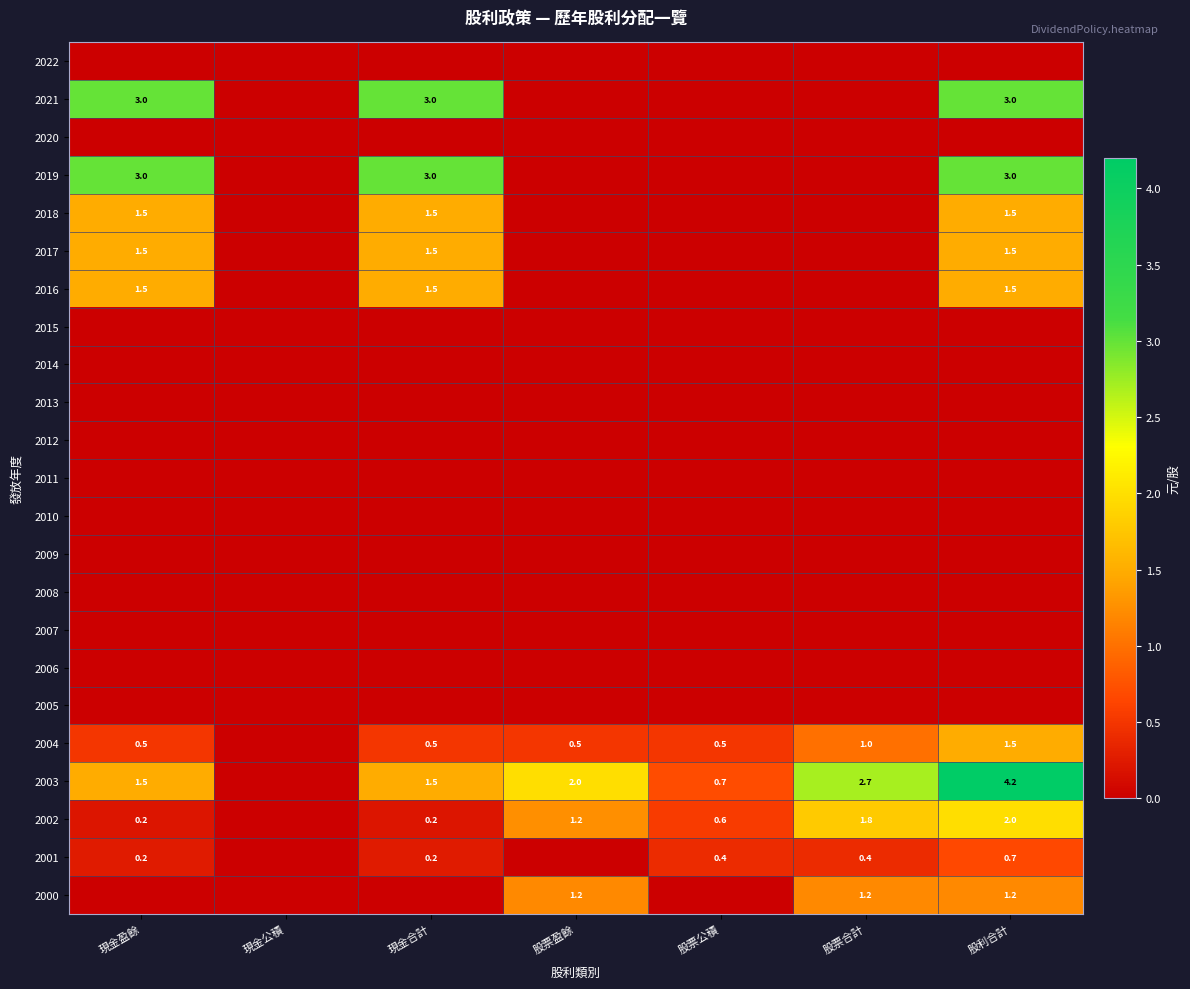

Is it true that 2016 equals 2.4 at 股利合計?

False